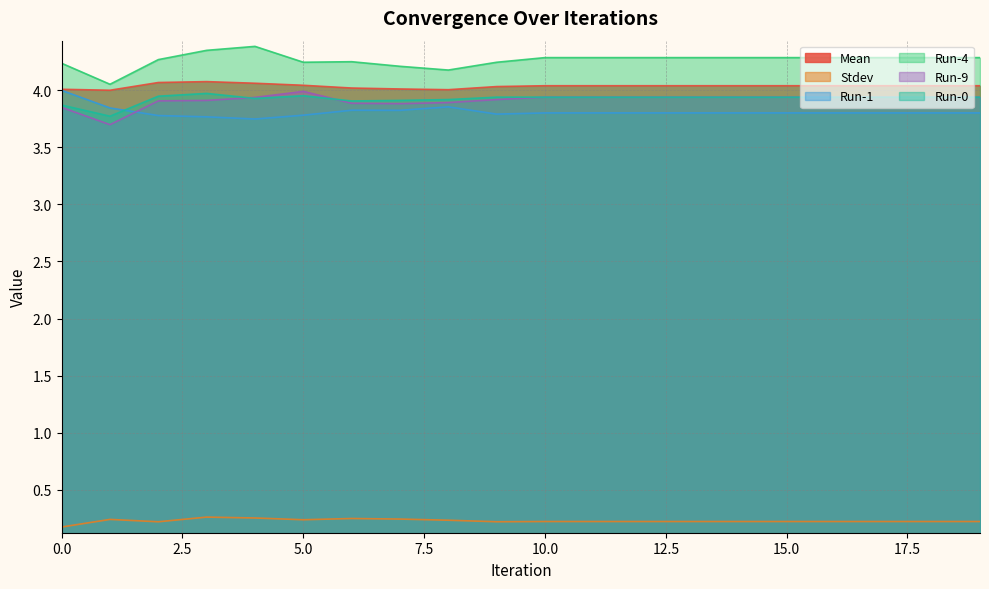

Is it true that Run-0 equals 3.9 at 9?

True